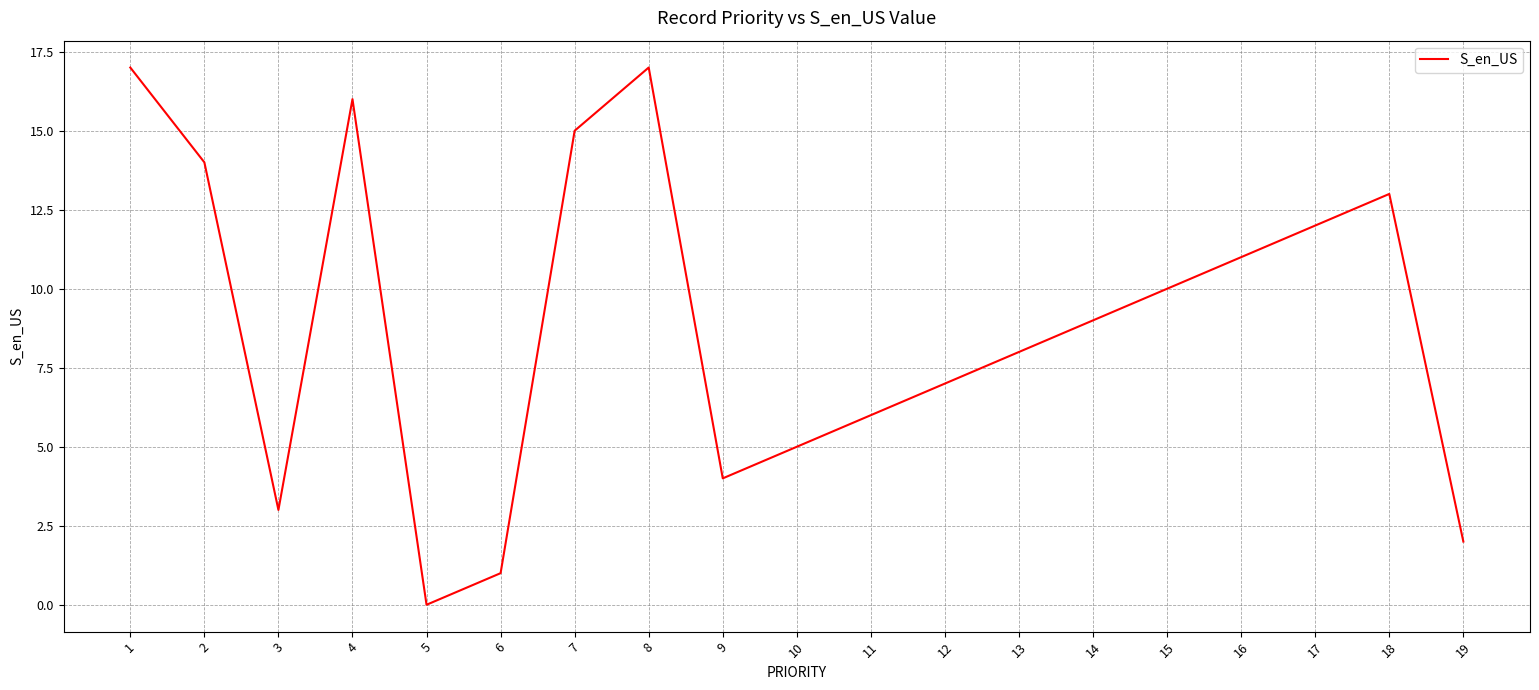

True or false: the data shows 5 at 13.

False